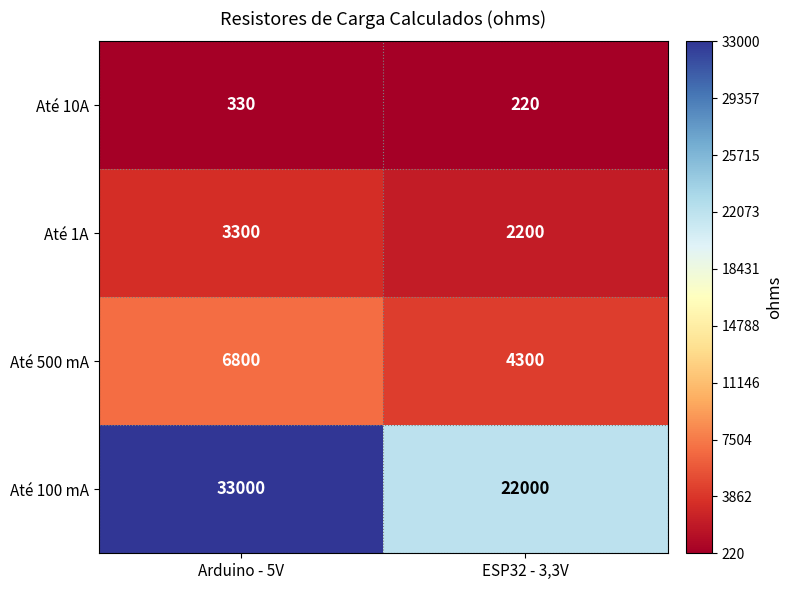

What is the average value of the Até 1A series?

2750